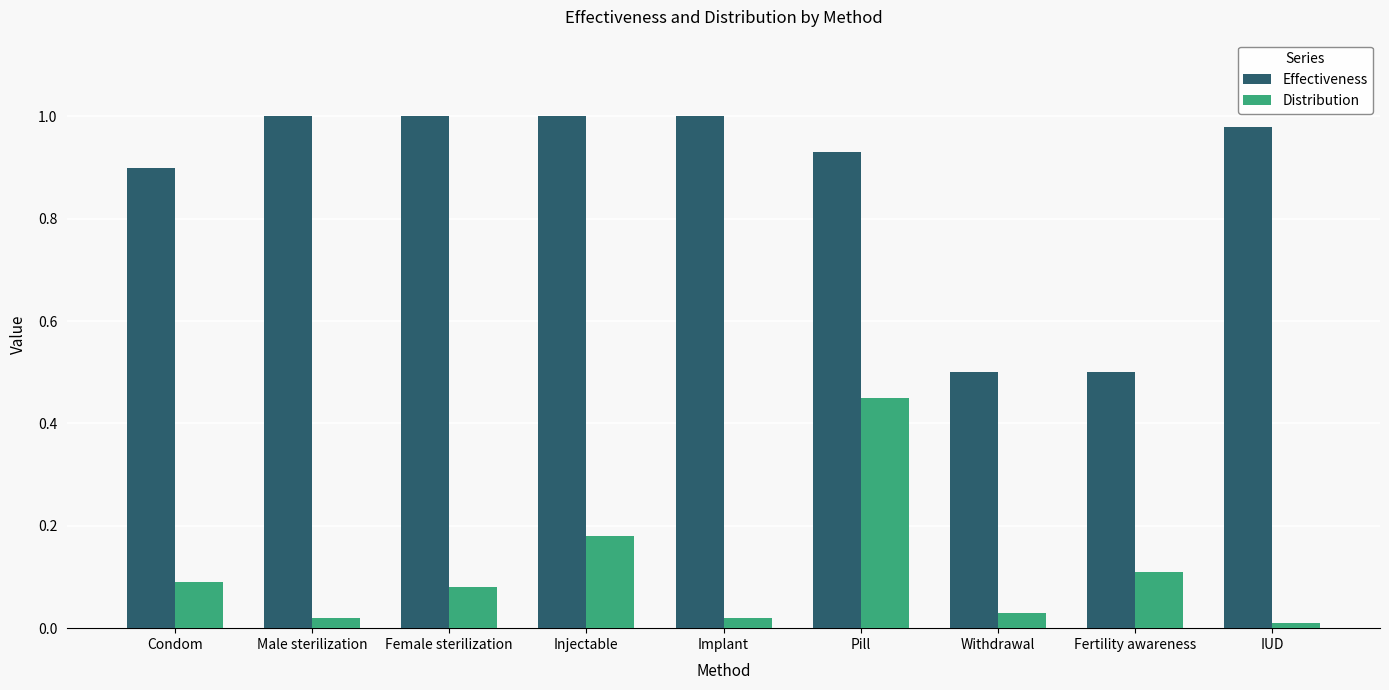

Rank the series by their maximum value, from lowest to highest.

Distribution, Effectiveness